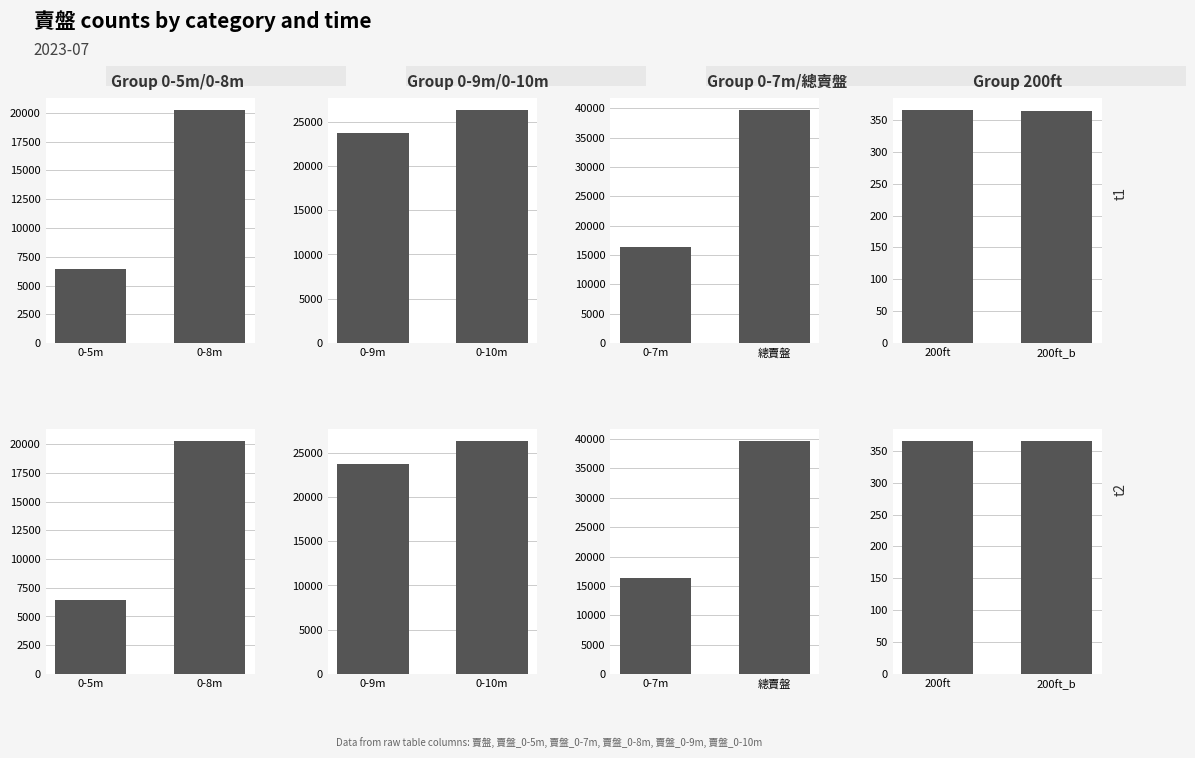

Count the number of data series in this chart.

6